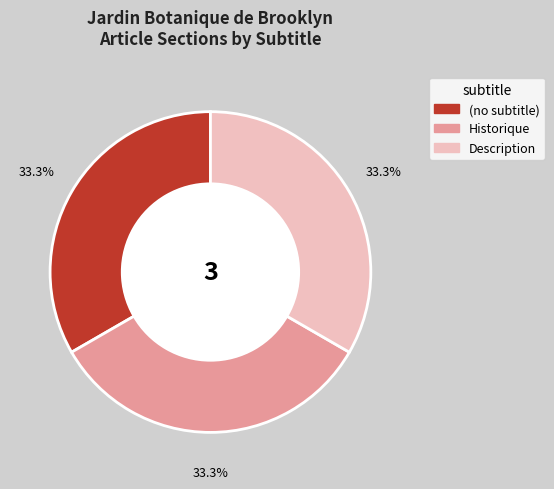

Is there any slice that represents more than half of the pie?

No